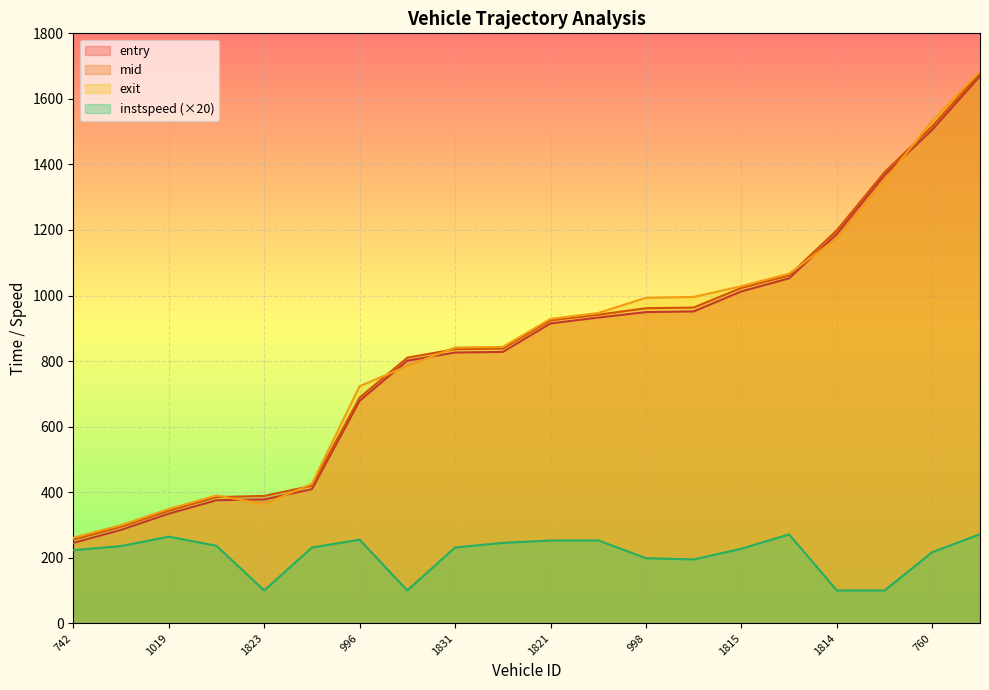

At how many categories does at least one series exceed 1549?

1